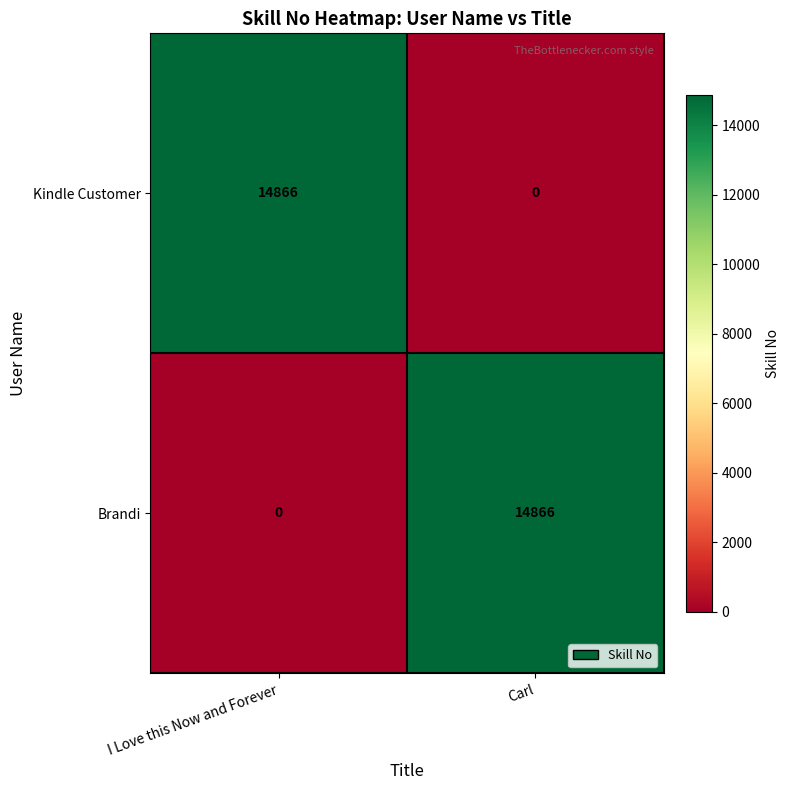

What is the difference between the Brandi values at I Love this Now and Forever and Carl?

14866